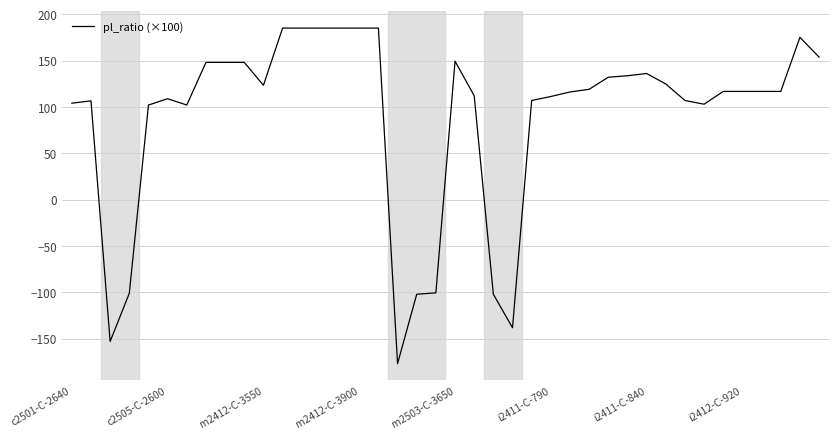

What is the difference between the maximum and minimum values?

362.0